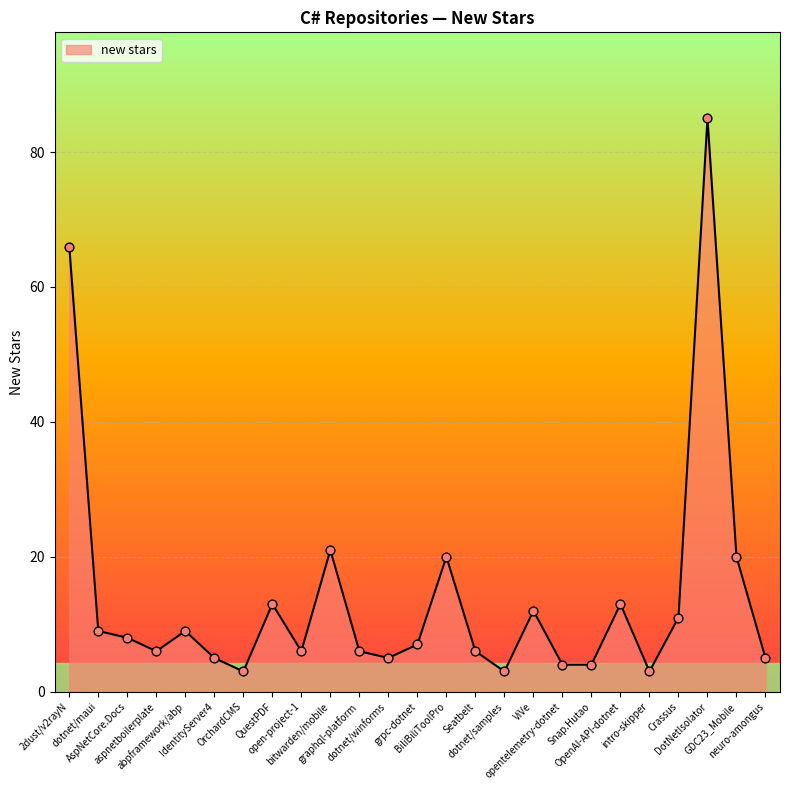

Between dotnet/winforms and dotnet/maui, which is larger?

dotnet/maui